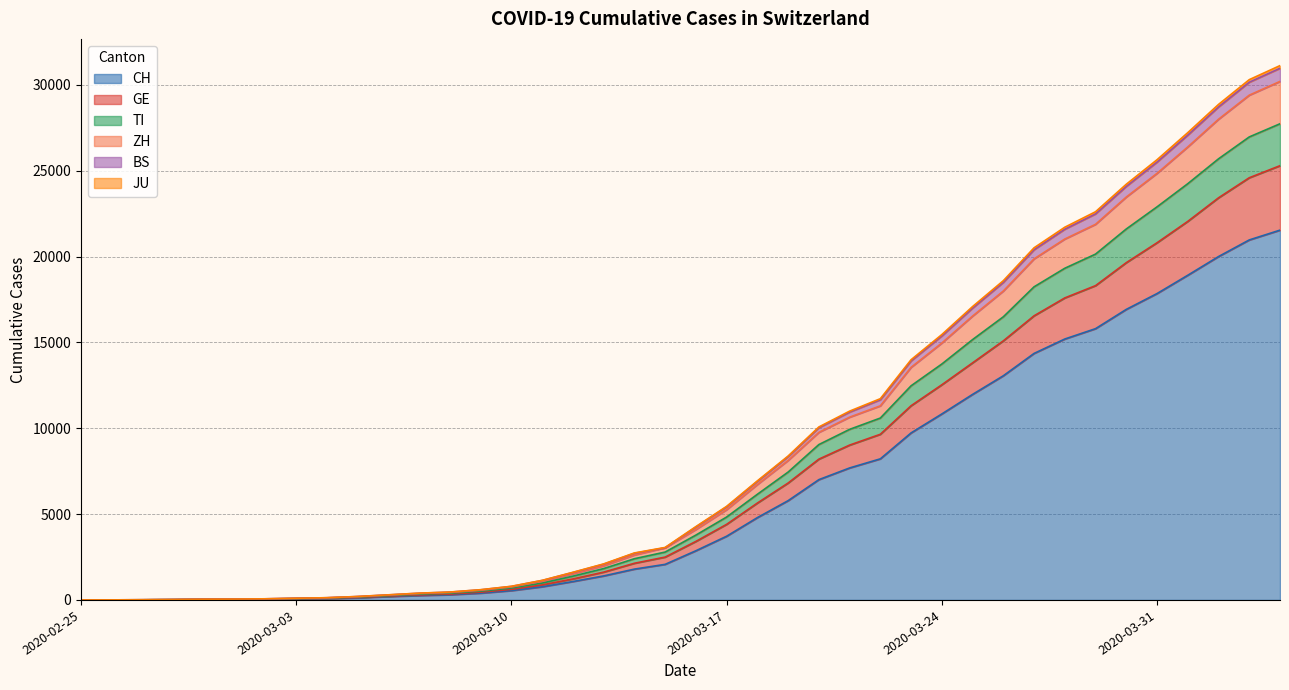

The TI series shows 3776 at 2020-03-16. True or false?

True